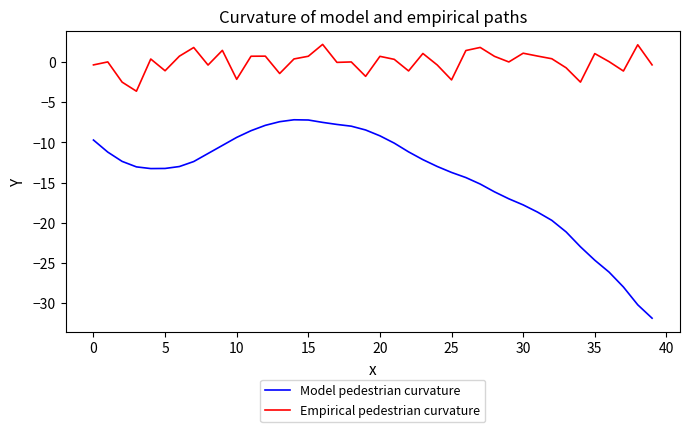

Does the chart display data point markers on the line(s)?

No